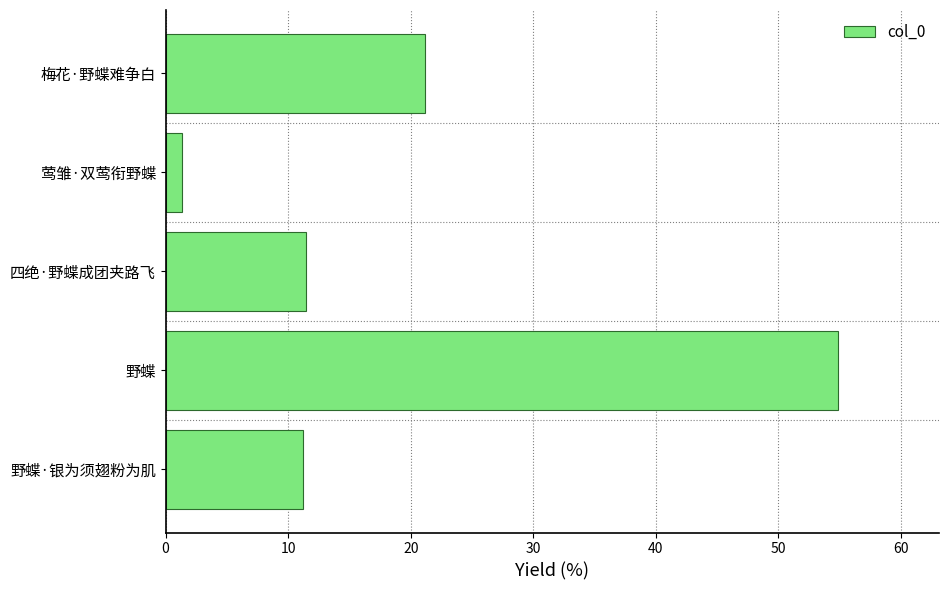

What is the smallest value displayed?

1.3